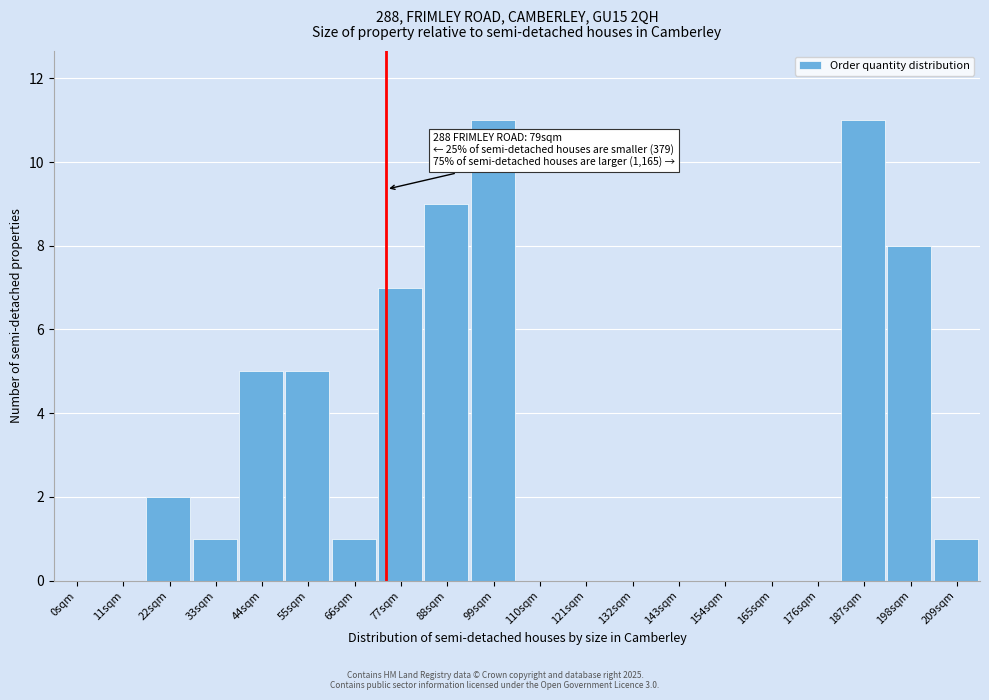

Reading left to right, transcribe all the data shown in this chart.

0sqm=0	11sqm=0	22sqm=2	33sqm=1	44sqm=5	55sqm=5	66sqm=1	77sqm=7	88sqm=9	99sqm=11	110sqm=0	121sqm=0	132sqm=0	143sqm=0	154sqm=0	165sqm=0	176sqm=0	187sqm=11	198sqm=8	209sqm=1